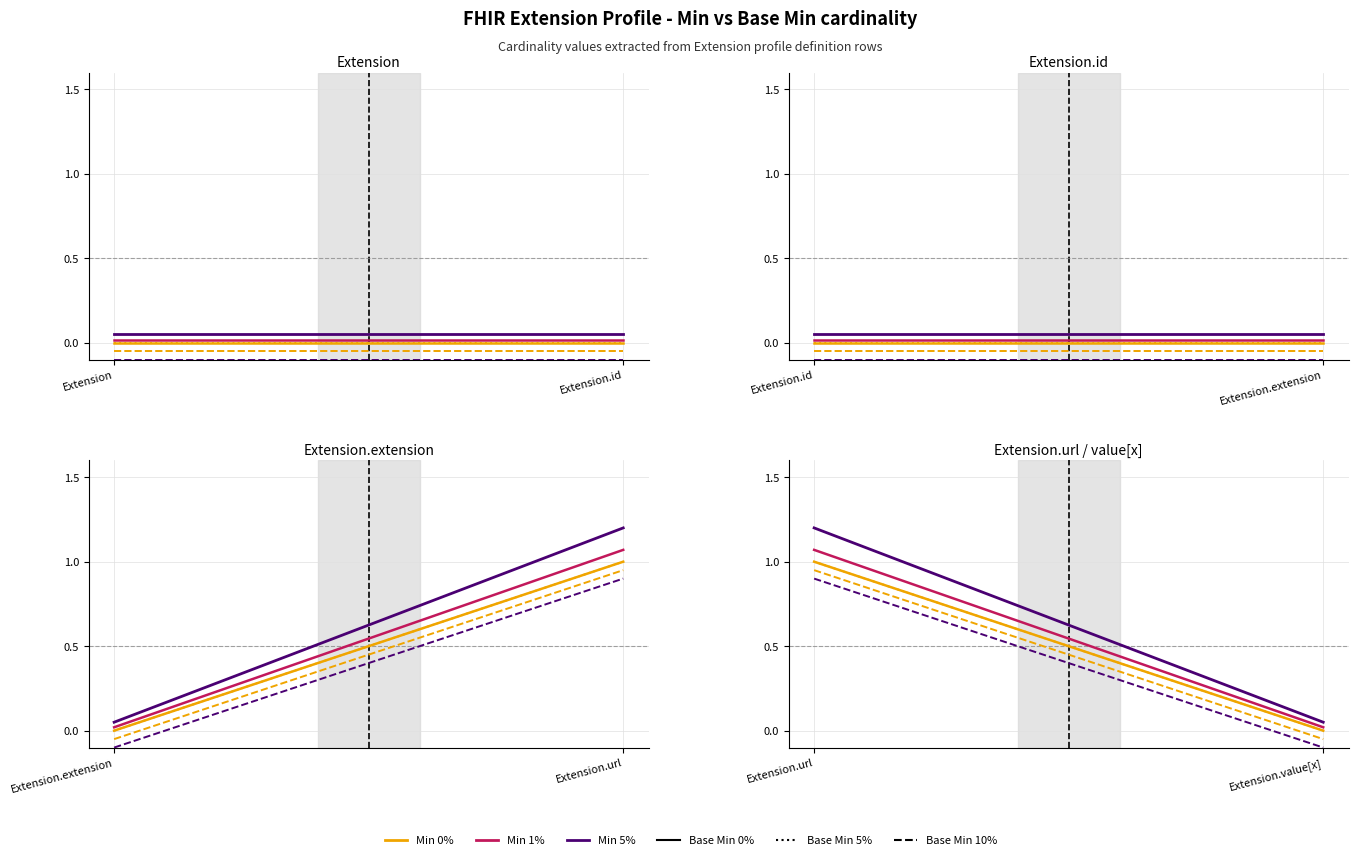

Which series changed the most between Extension.url and Extension.value[x]?

Min (5%)